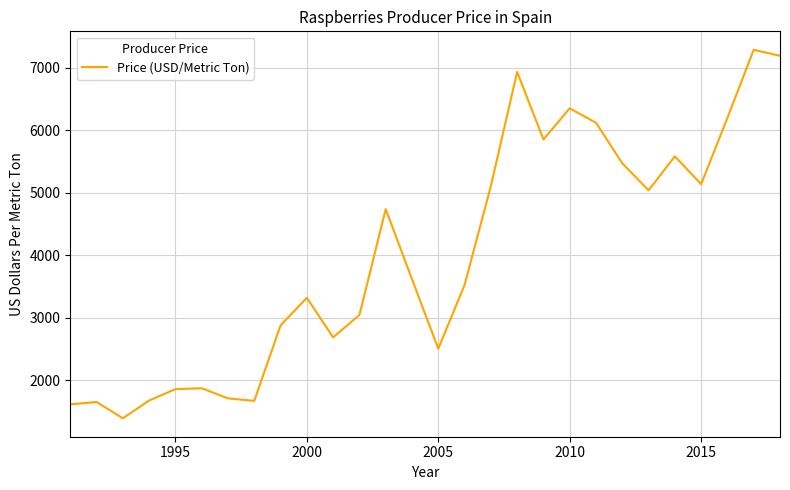

What is the minimum value shown in the chart?

1394.8